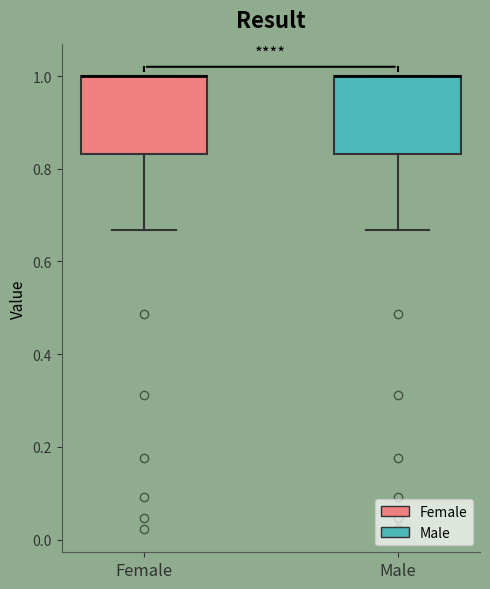

Where does the lower whisker of the box for Female end on the y-axis? The values are not printed on the chart, so give them approximately, as read against the axis.

0.66